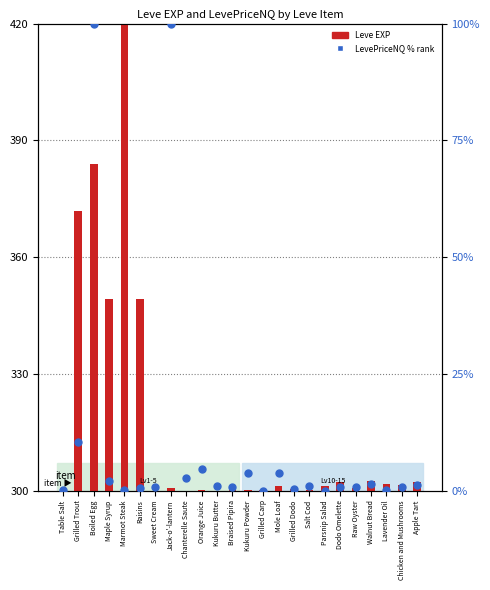

At how many categories does at least one series exceed 7?

6